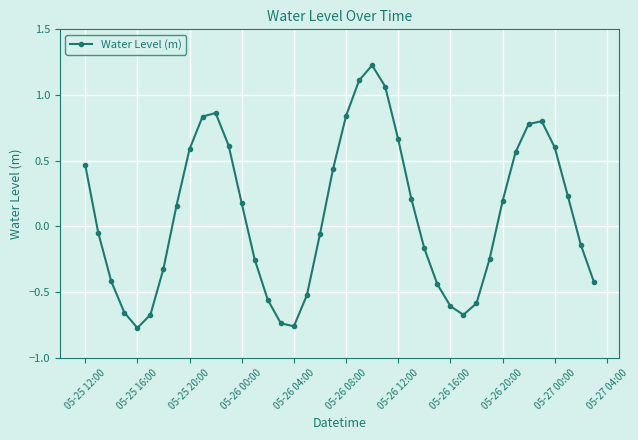

How many points are higher than both their immediate neighbors (excluding endpoints)?

3